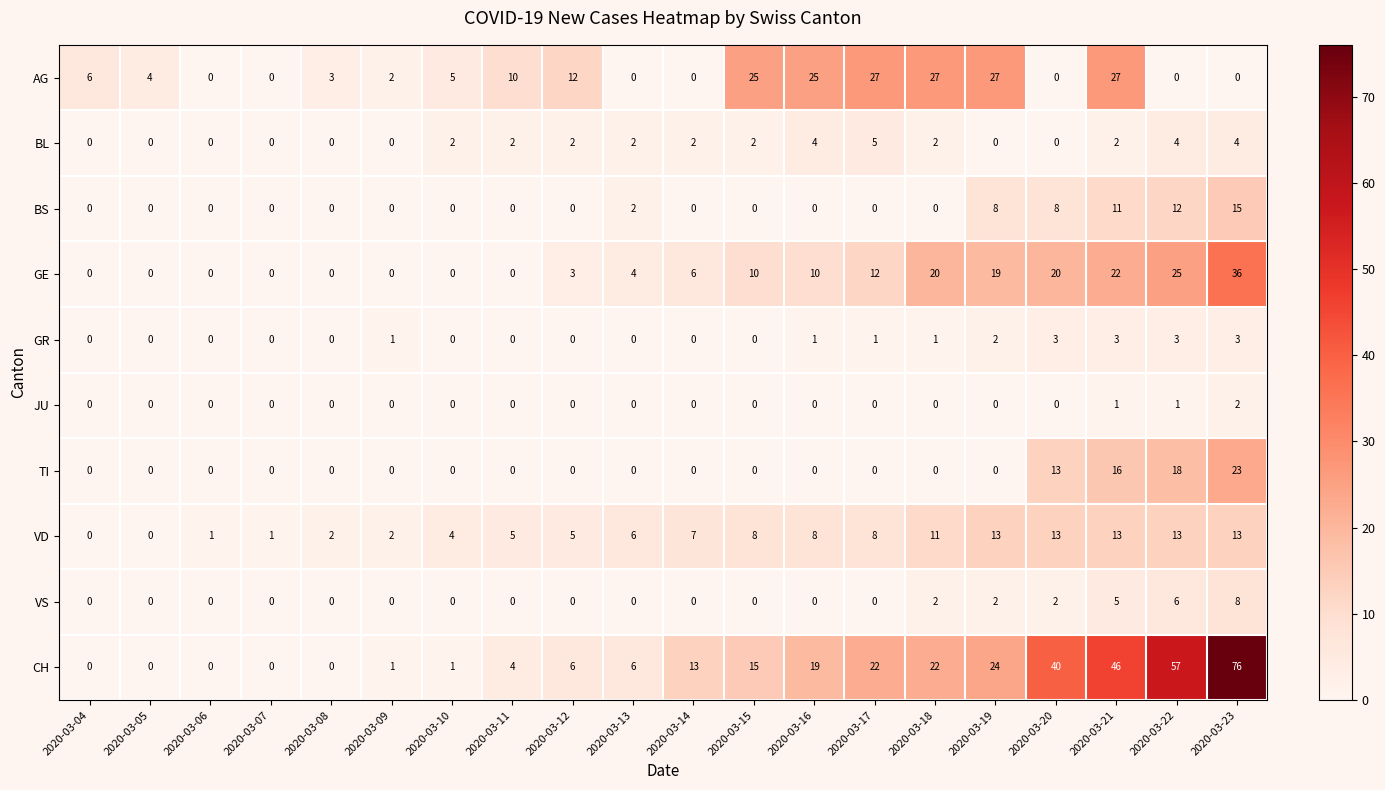

Rank the series by their maximum value, from lowest to highest.

JU, GR, BL, VS, VD, BS, TI, AG, GE, CH